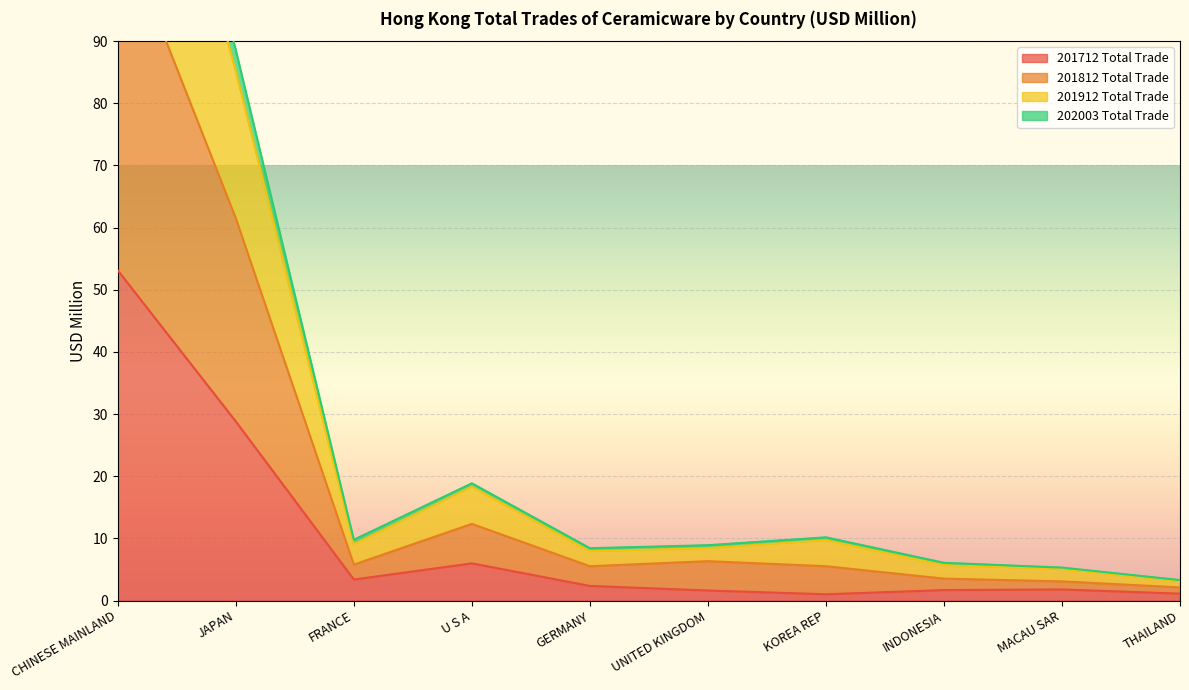

At which category does 201712 Total Trade reach its first local peak?

U S A